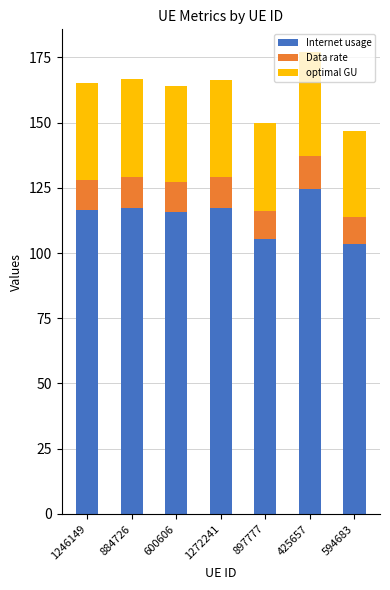

How many categories are shown in the chart?

7